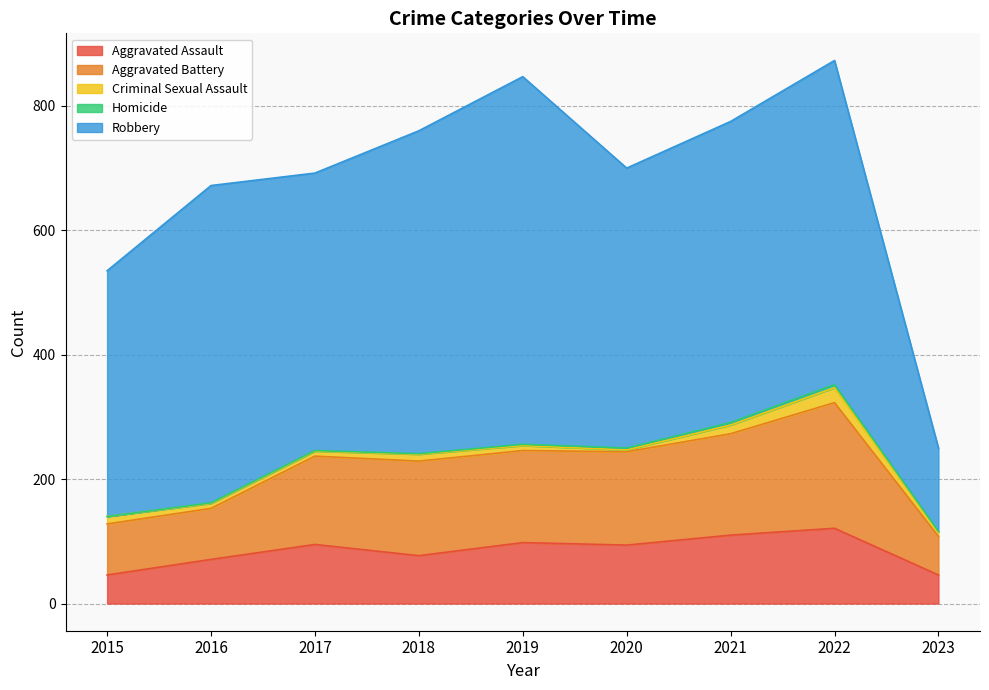

How many values in the Robbery series are below 484?

4